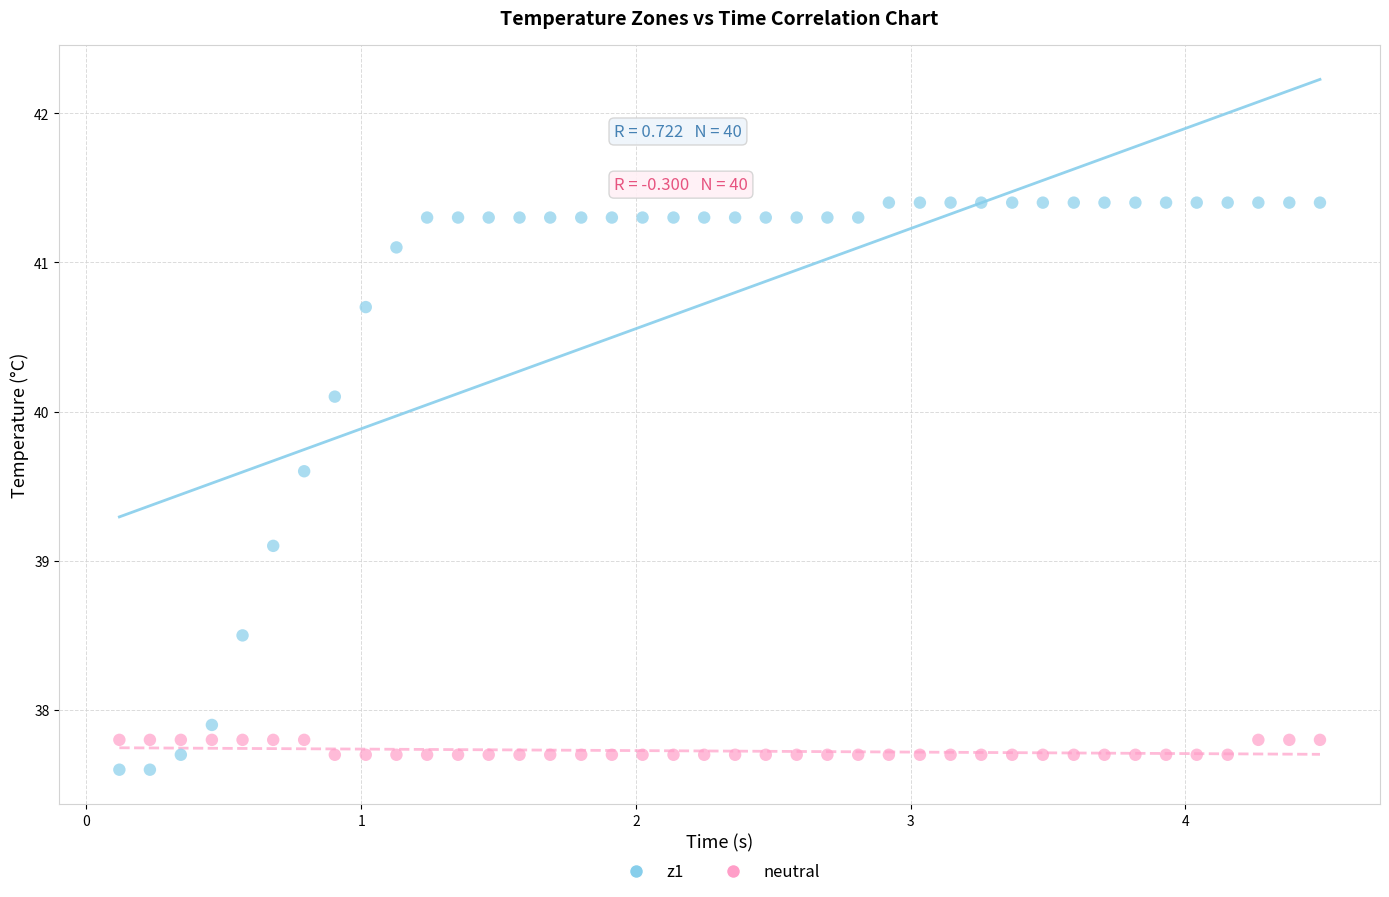

Across all series, what Y value is closest to 39?

39.1